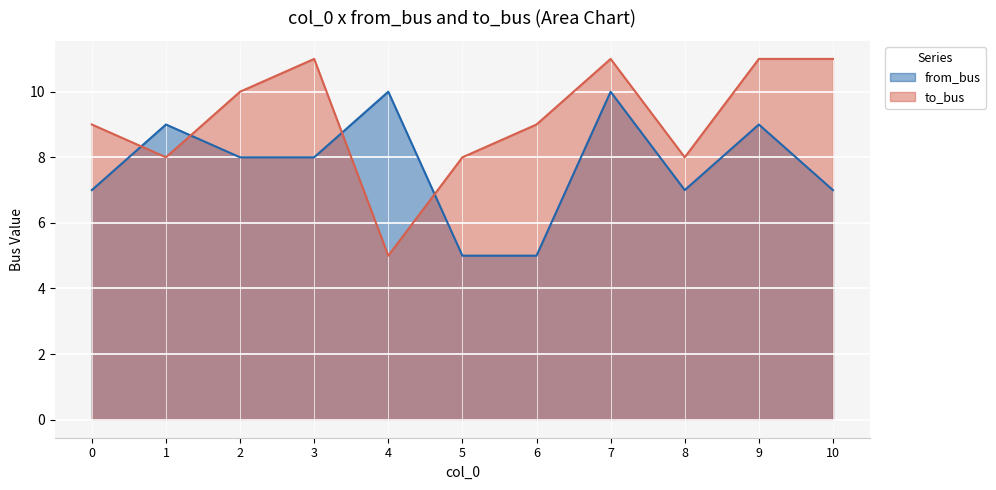

What is the sum of all from_bus values?

85